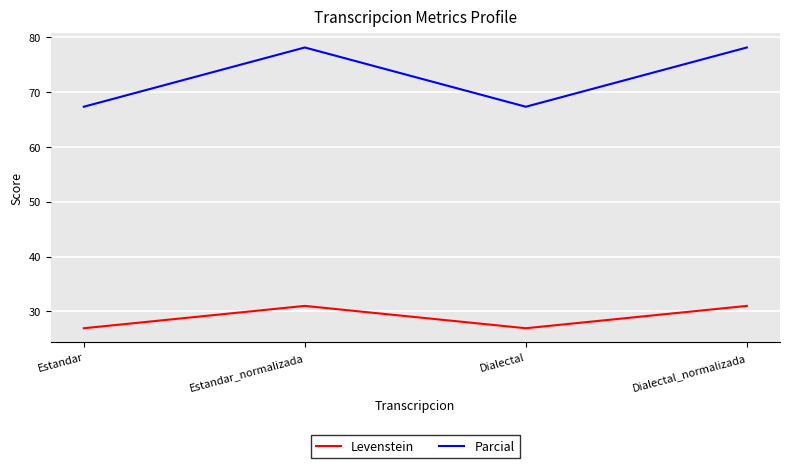

What value does the Levenstein series have at Estandar_normalizada?

31.0